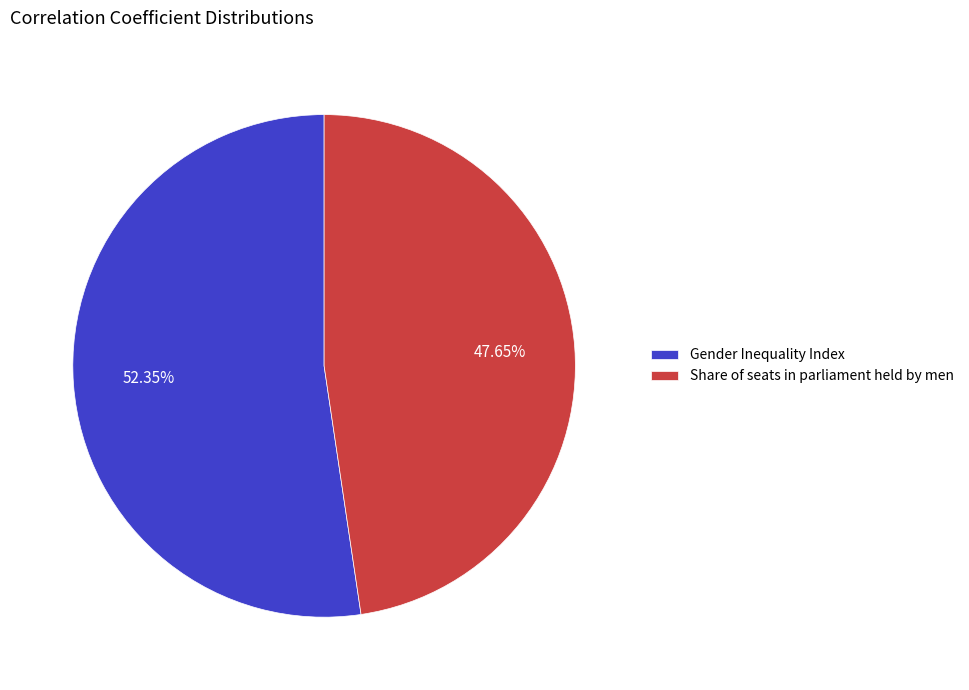

To the nearest percent, what percentage of the pie is Gender Inequality Index?

52%